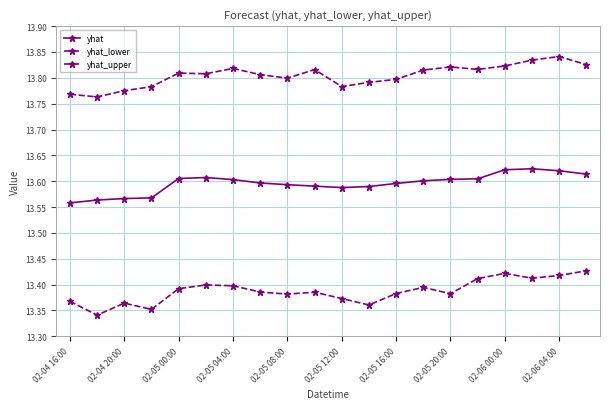

At which category is the sum across all series the highest?

02-06 04:00